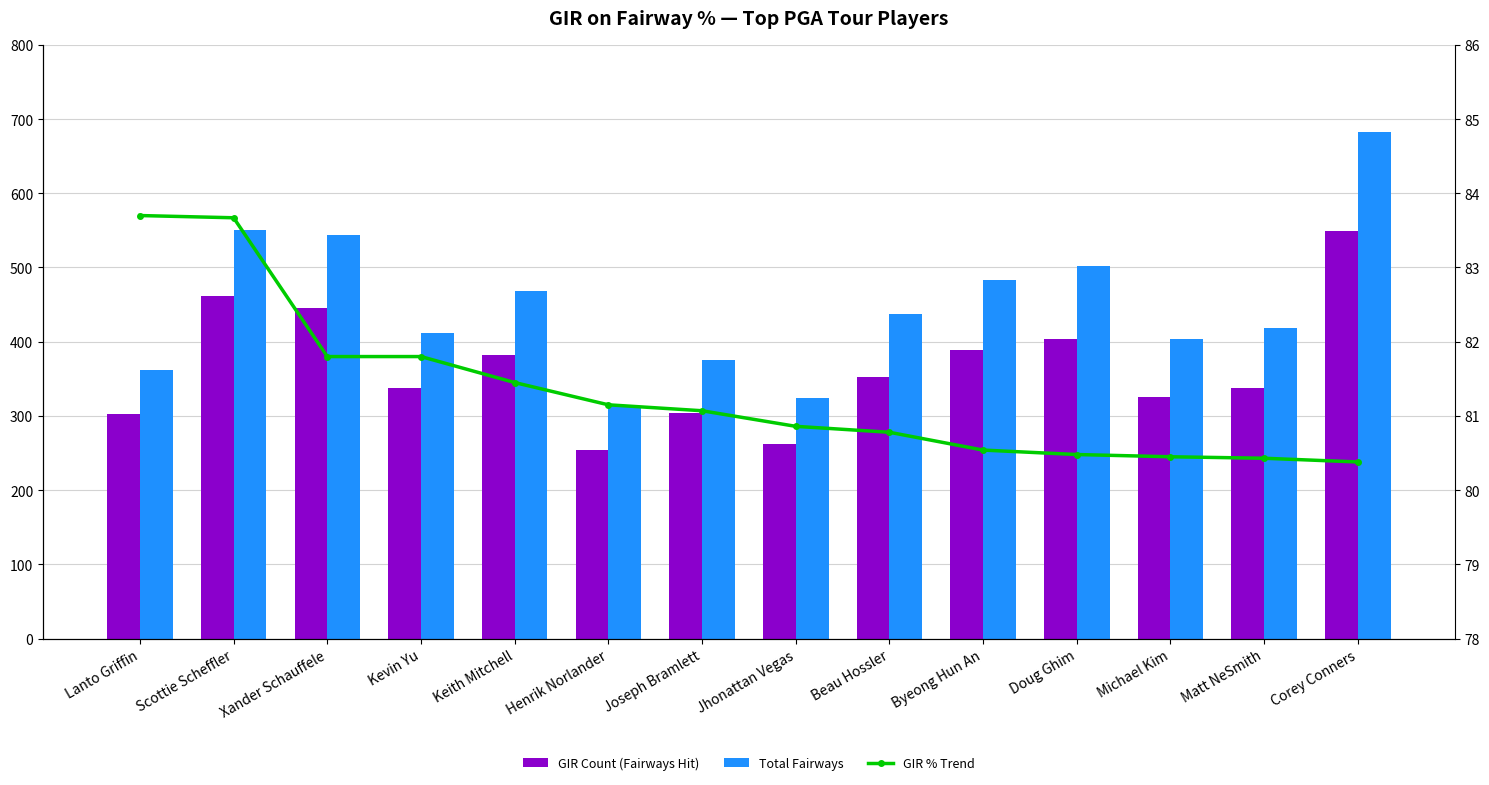

True or false: GIR % Trend has a value of 81.8 at Kevin Yu.

True